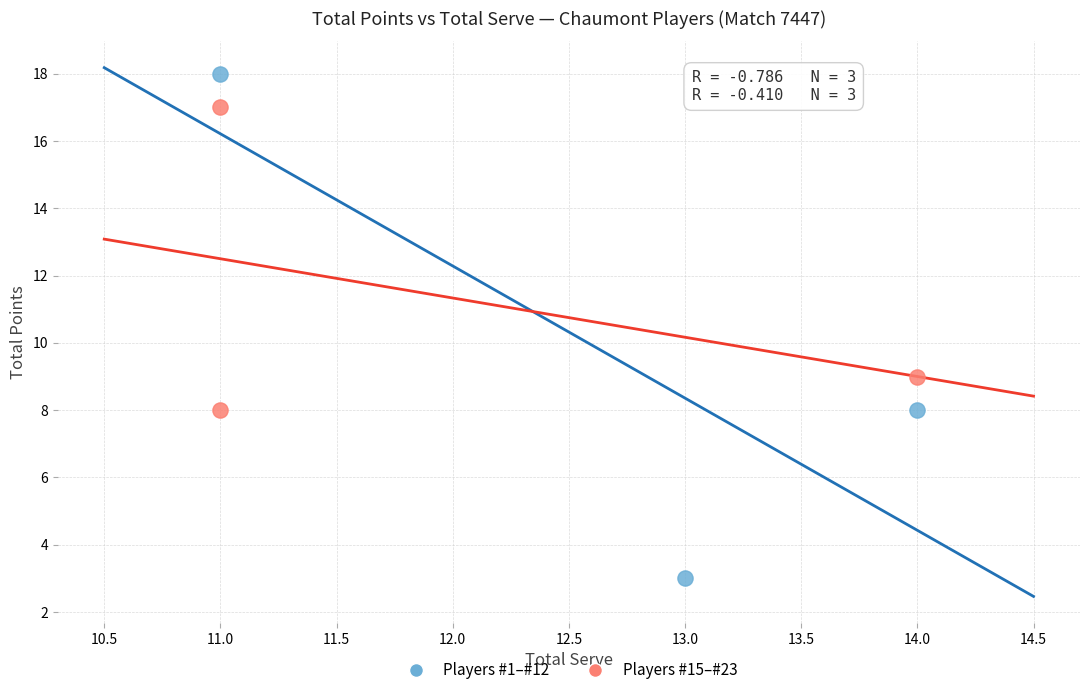

Which series contains the highest Y value?

Players #1–#12